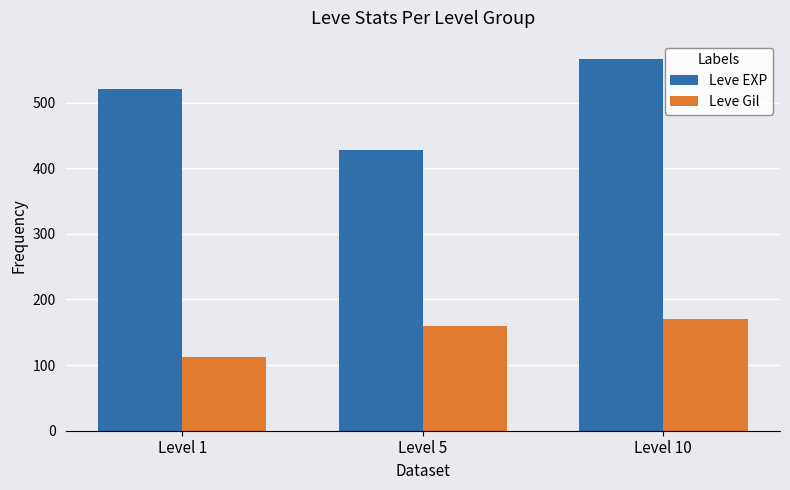

Which series changed the most between Level 1 and Level 10?

Leve Gil